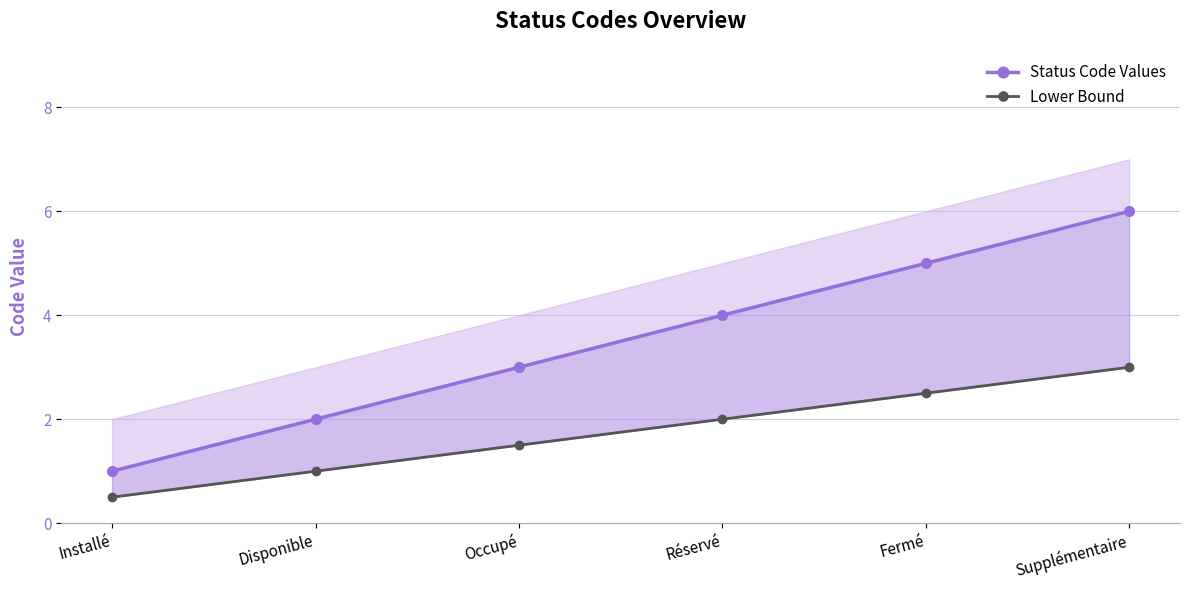

Reading left to right, transcribe all the data shown in this chart.

Status Code Values: 1.0	2.0	3.0	4.0	5.0	6.0
Lower Bound: 0.5	1.0	1.5	2.0	2.5	3.0